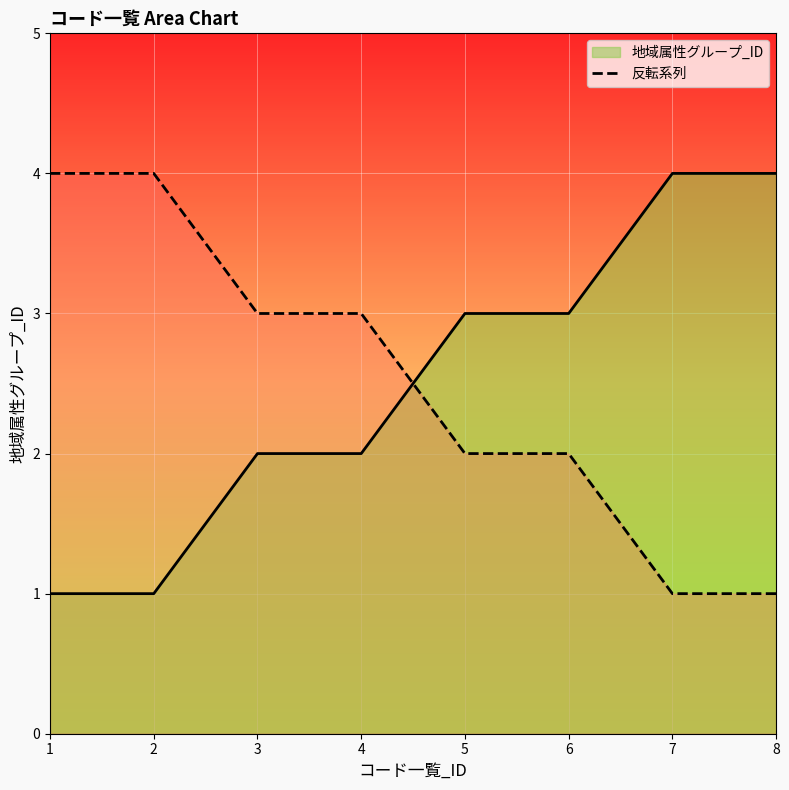

How many lines are shown in the chart?

2